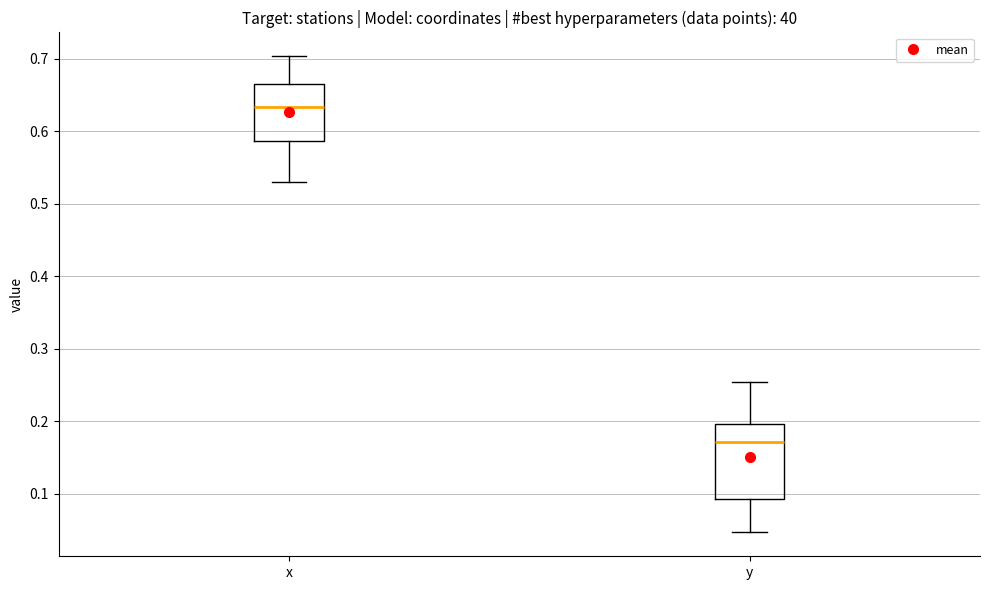

Reading left to right, transcribe this box plot: for each box, give where its median line is, the range the box spans, and where its two whiskers end, as read against the y-axis. The values are not printed on the chart, so give them approximately, as read against the axis.

x: median 0.63, box 0.59 to 0.66, whiskers 0.53 to 0.70
y: median 0.17, box 0.09 to 0.20, whiskers 0.05 to 0.25